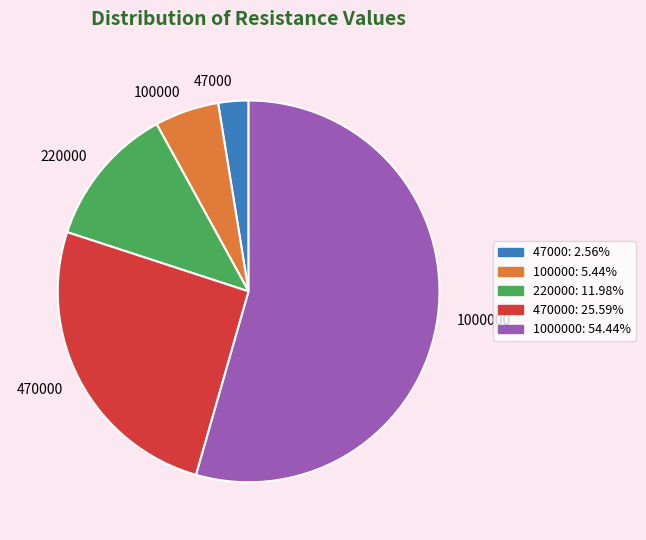

Rank the categories by value from lowest to highest.

47000, 100000, 220000, 470000, 1000000